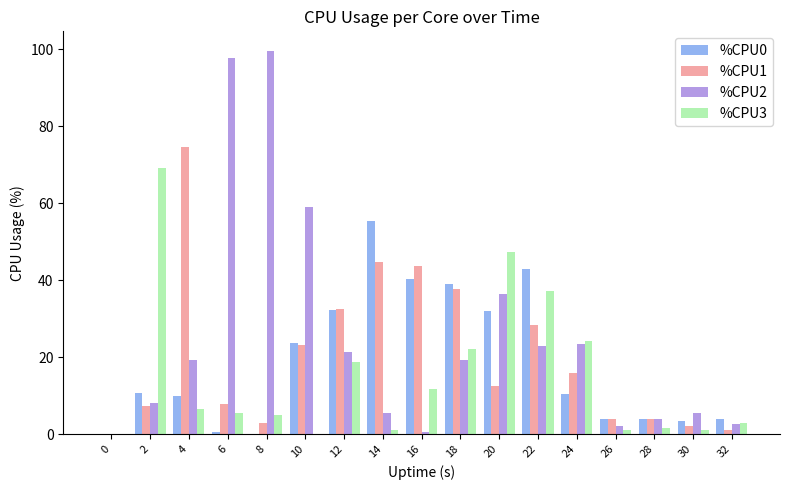

True or false: %CPU1 has a value of 12.4 at 20.

True